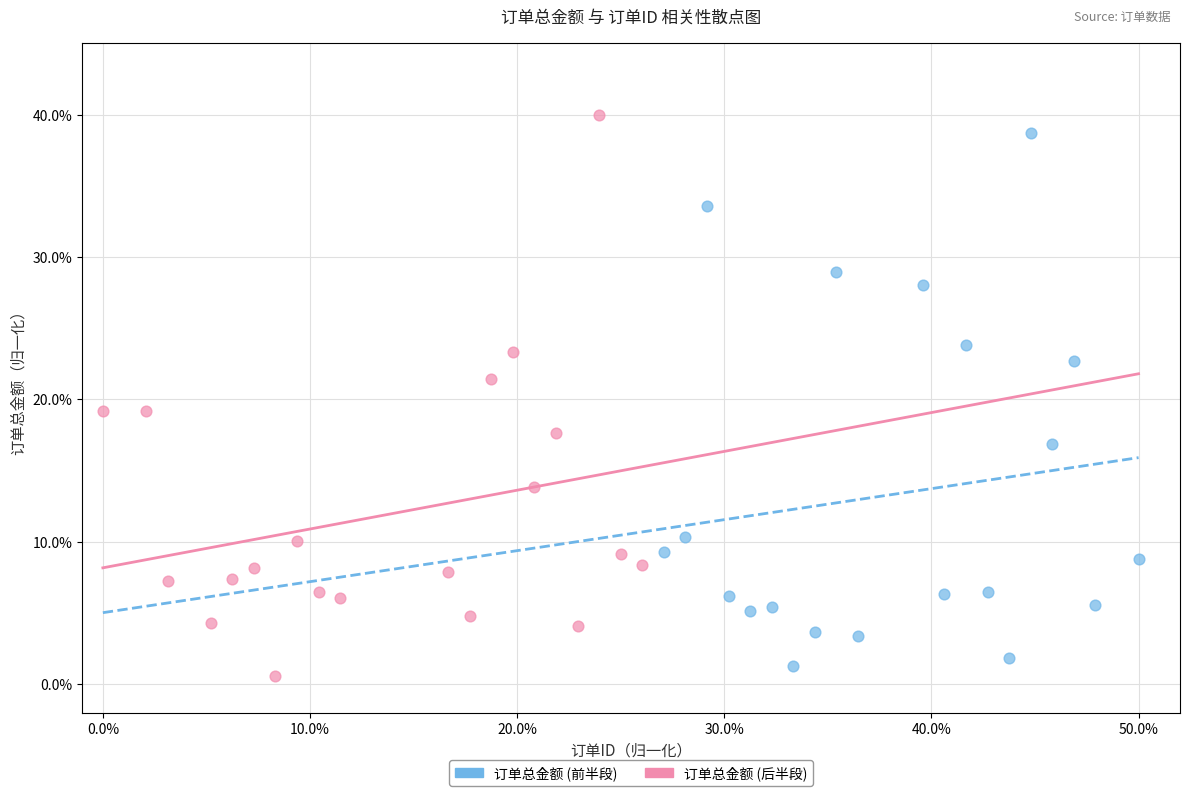

What are all the series names shown in the legend?

订单总金额 (前半段), 订单总金额 (后半段)